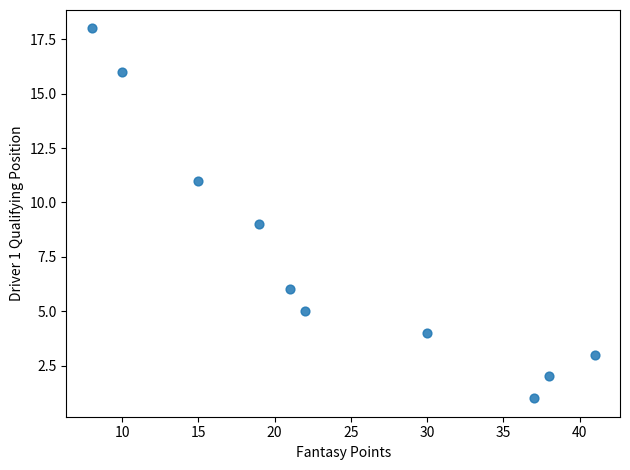

What is the average Y value?

8